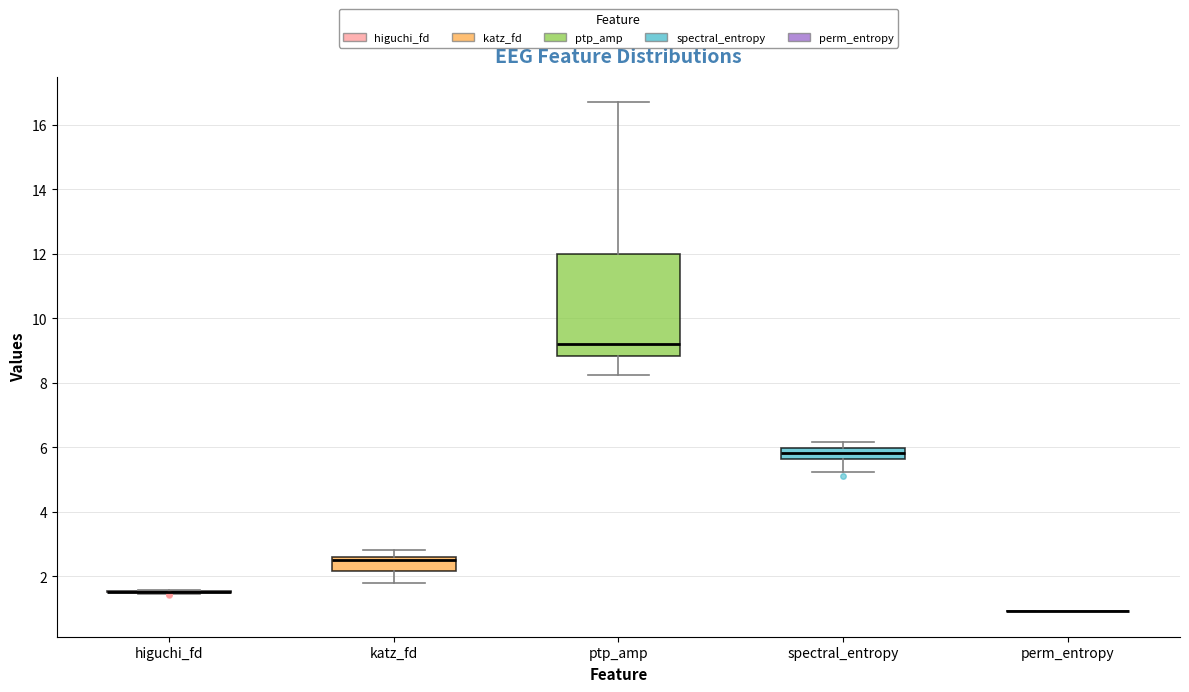

Which box is the tallest, from its lower edge to its upper edge?

ptp_amp